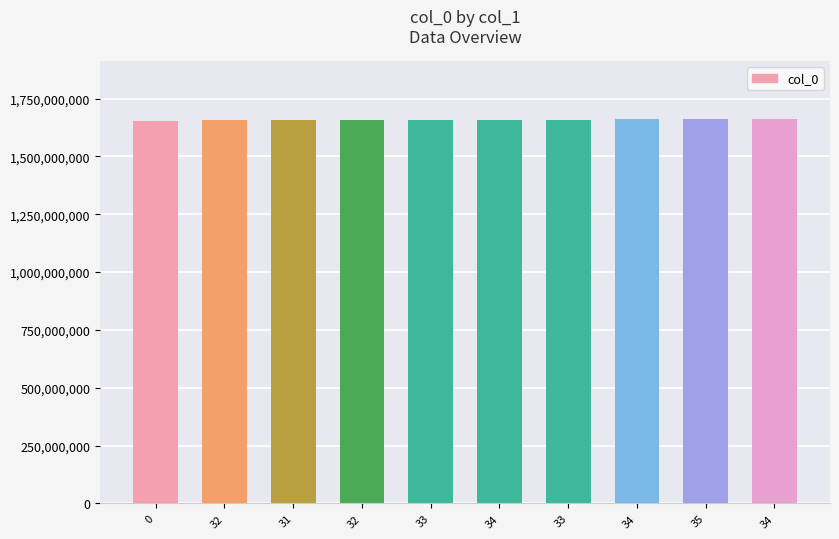

Rank the categories by value from highest to lowest.

34, 35, 34, 33, 34, 33, 32, 31, 32, 0